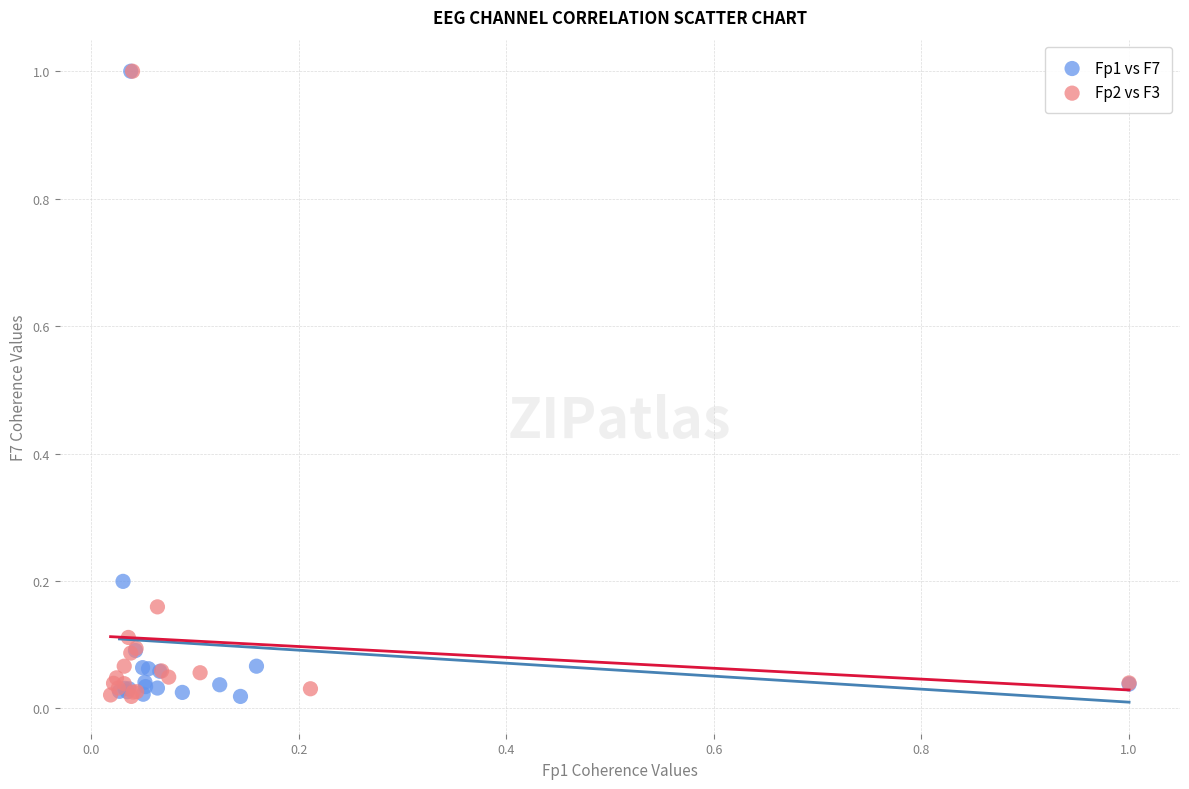

What are all the series names shown in the legend?

Fp1 vs F7, Fp2 vs F3